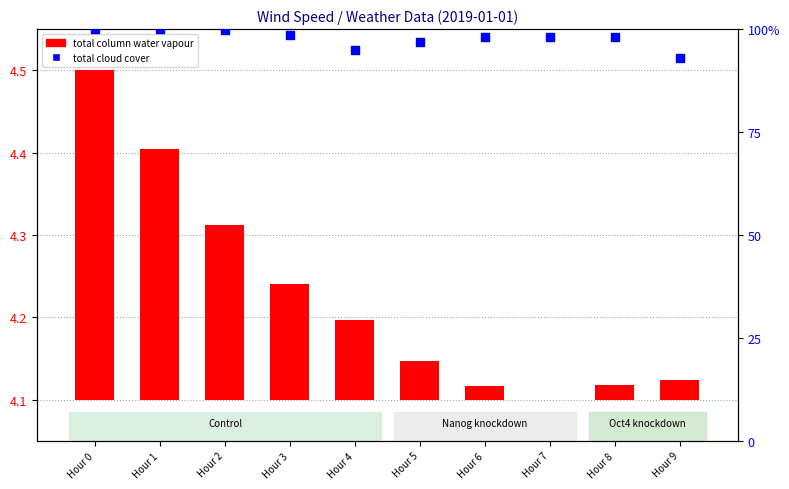

Which series reaches the minimum Y coordinate?

total column water vapour